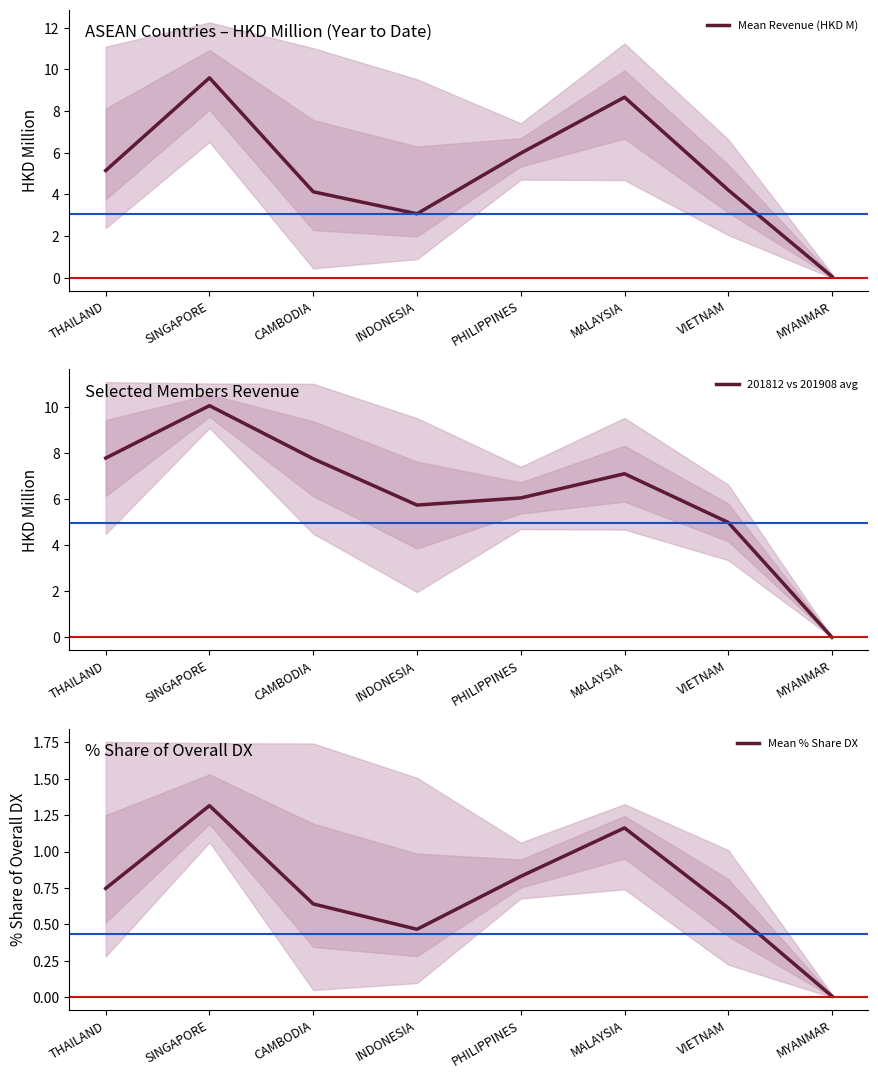

Which series has the widest spread of values?

201812 vs 201908 avg